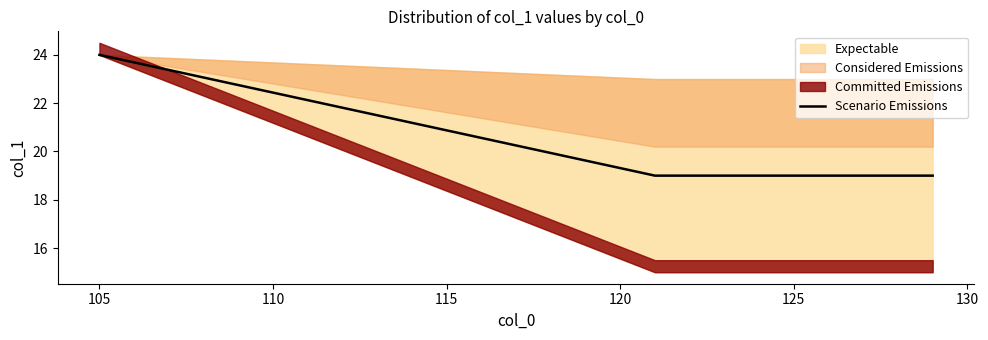

Count the values in the range 19 to 20.

9